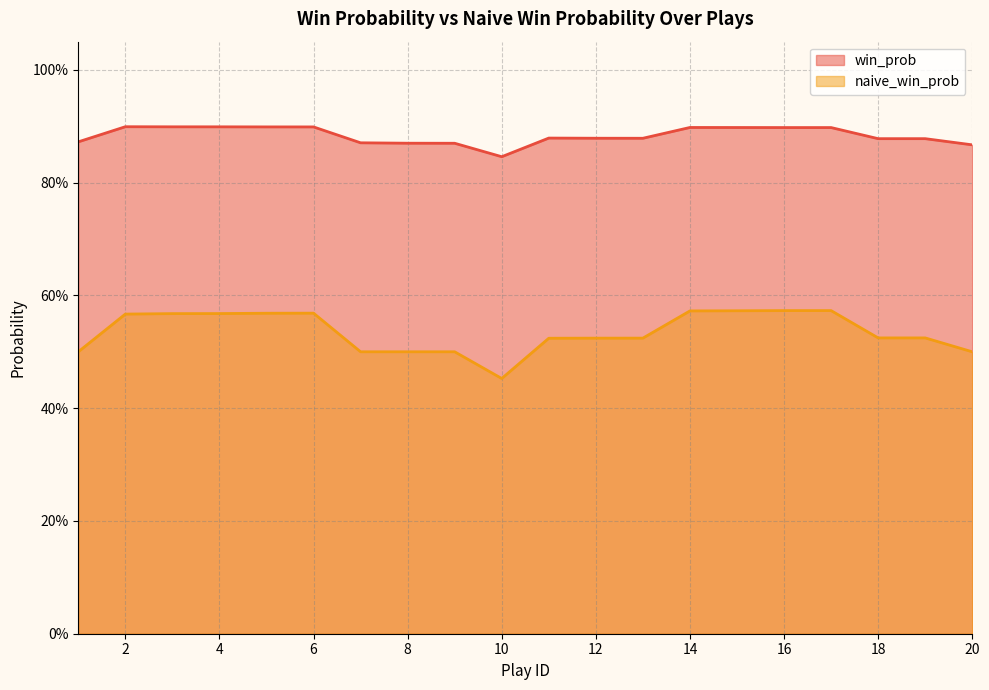

Reading right to left, what are all the values shown in this chart?

win_prob: 0.9	0.9	0.9	0.9	0.9	0.9	0.9	0.9	0.9	0.9	0.8	0.9	0.9	0.9	0.9	0.9	0.9	0.9	0.9	0.9
naive_win_prob: 0.5	0.5	0.5	0.6	0.6	0.6	0.6	0.5	0.5	0.5	0.5	0.5	0.5	0.5	0.6	0.6	0.6	0.6	0.6	0.5